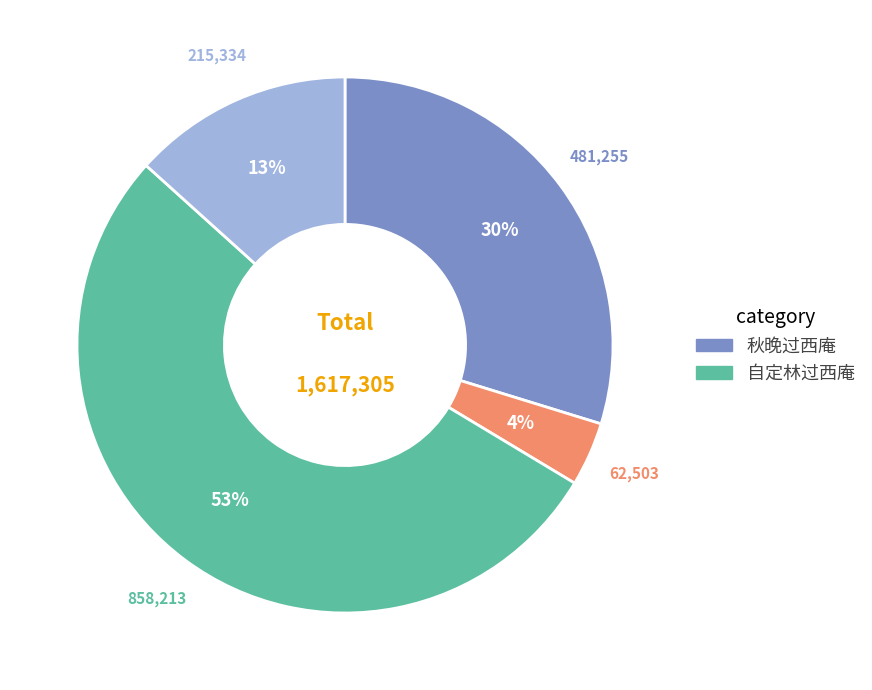

Does any single category account for the majority?

Yes